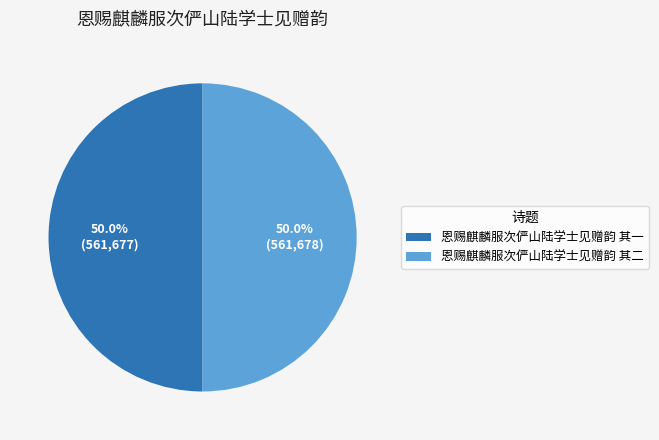

How many segments does this pie chart have?

2